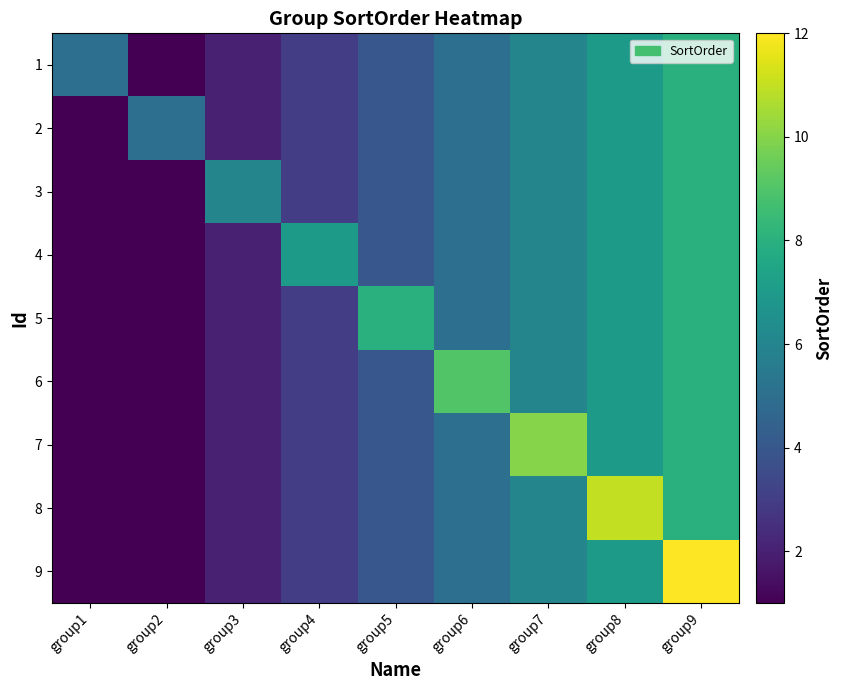

Between group2 and group5, which series saw the biggest shift?

5